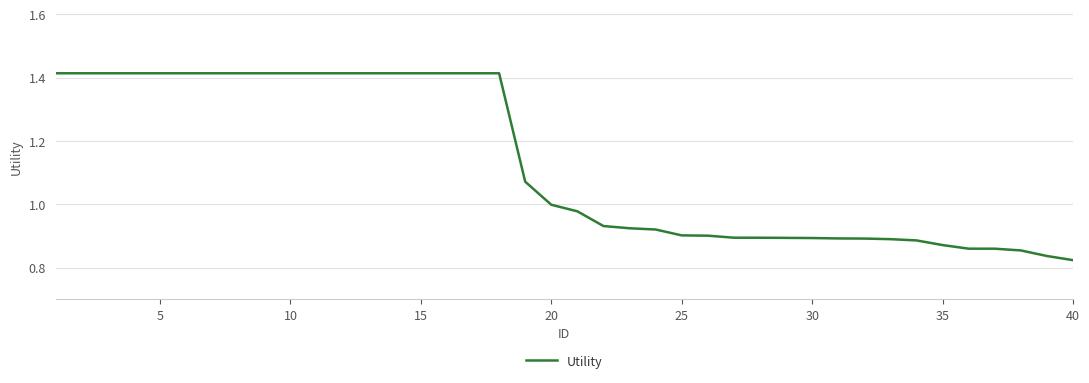

What is the difference between the maximum and minimum values?

0.6